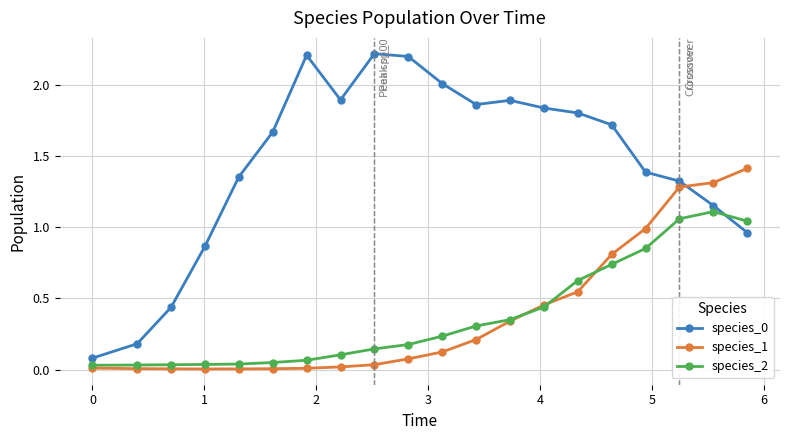

Does the chart have visible grid lines?

Yes